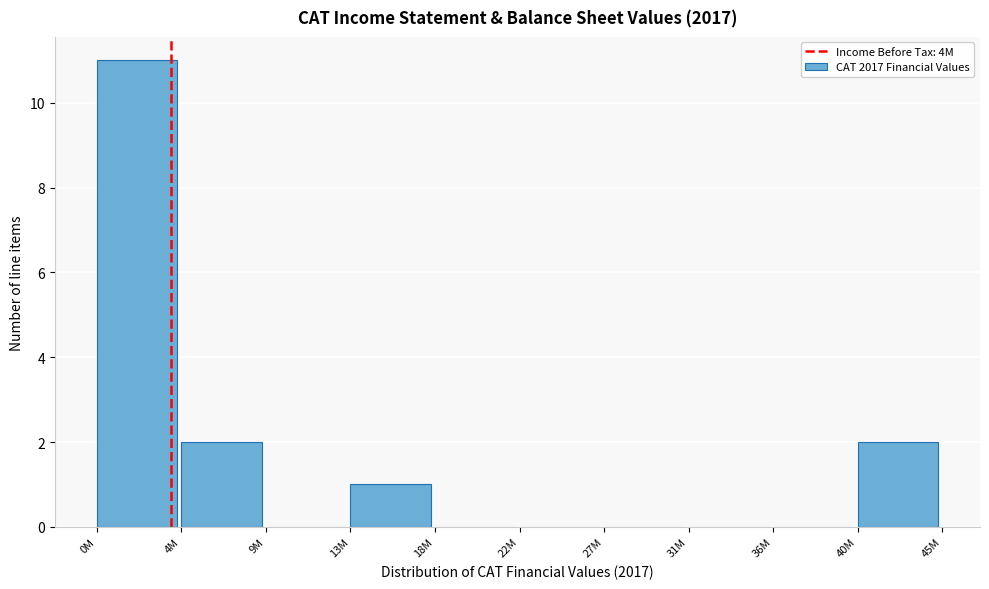

True or false: the data shows 0 at 9M.

True